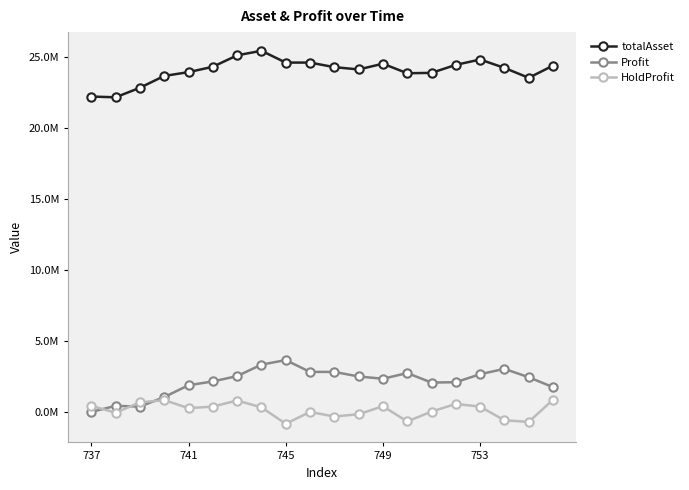

What is the average value of the totalAsset series?

24068119.0